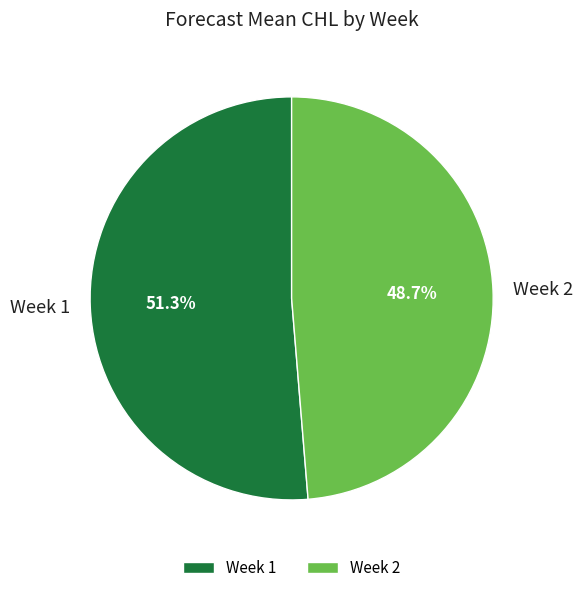

To the nearest percent, what is the difference between the Week 2 and Week 1 slice percentages?

3%